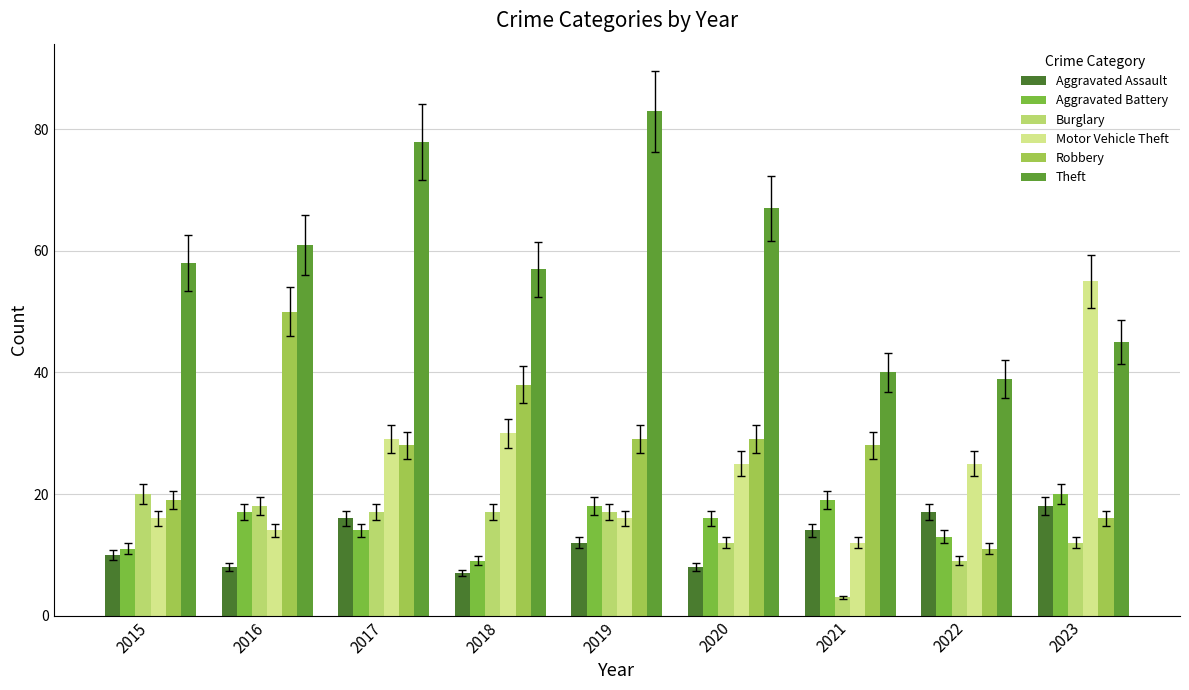

Rank the series at 2020 from lowest to highest value.

Aggravated Assault, Burglary, Aggravated Battery, Motor Vehicle Theft, Robbery, Theft